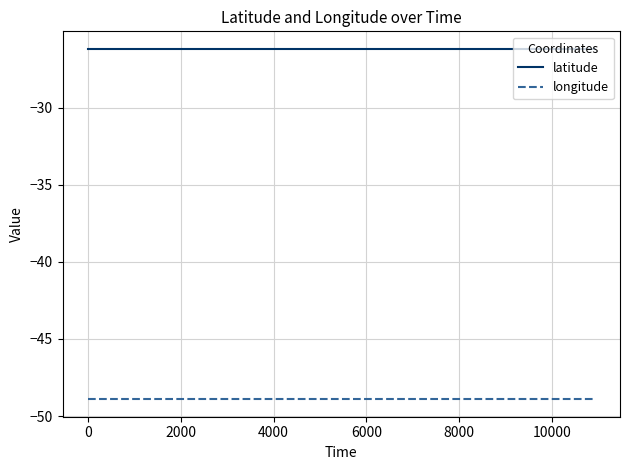

List the series in order of their peak value, lowest first.

longitude, latitude